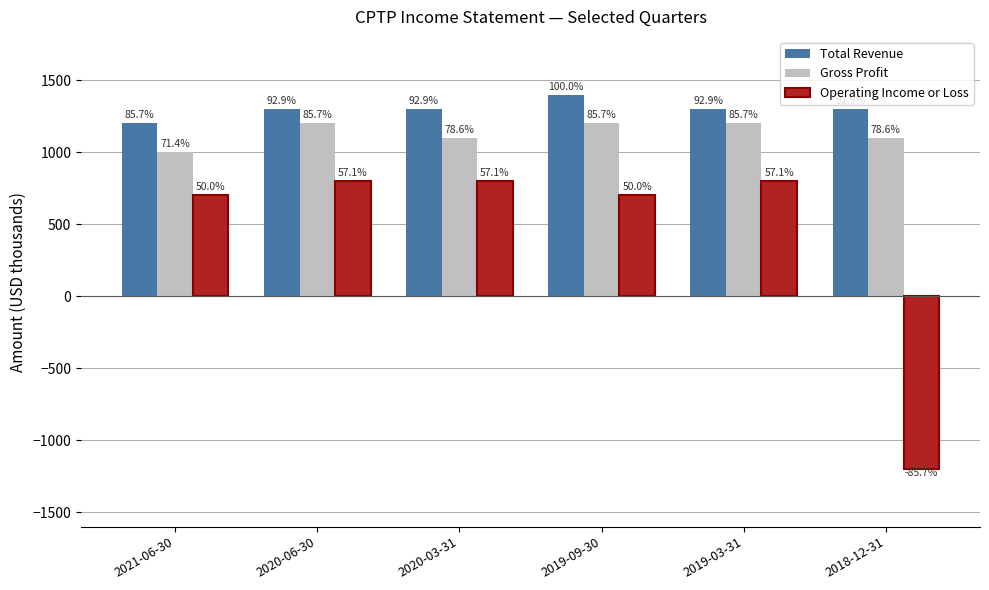

The Gross Profit series shows 787 at 2020-06-30. True or false?

False